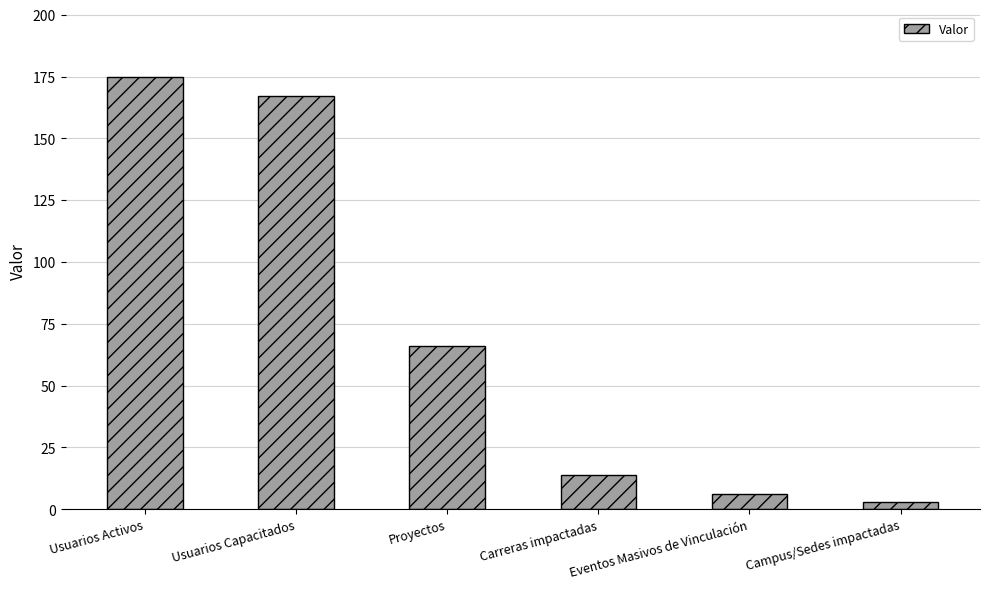

Which has a higher value, Carreras impactadas or Usuarios Activos?

Usuarios Activos